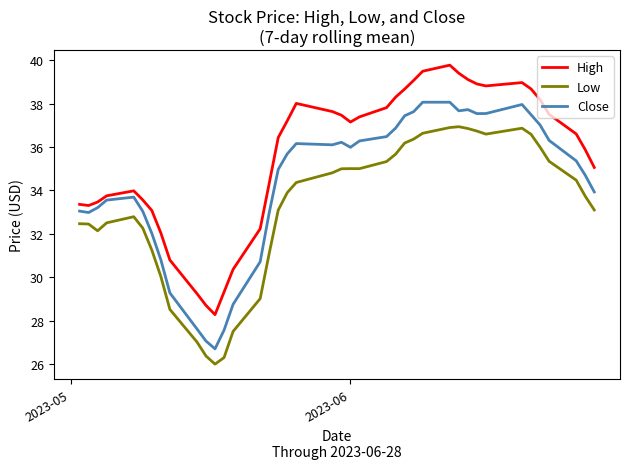

What is the average value of the Close series?

34.3